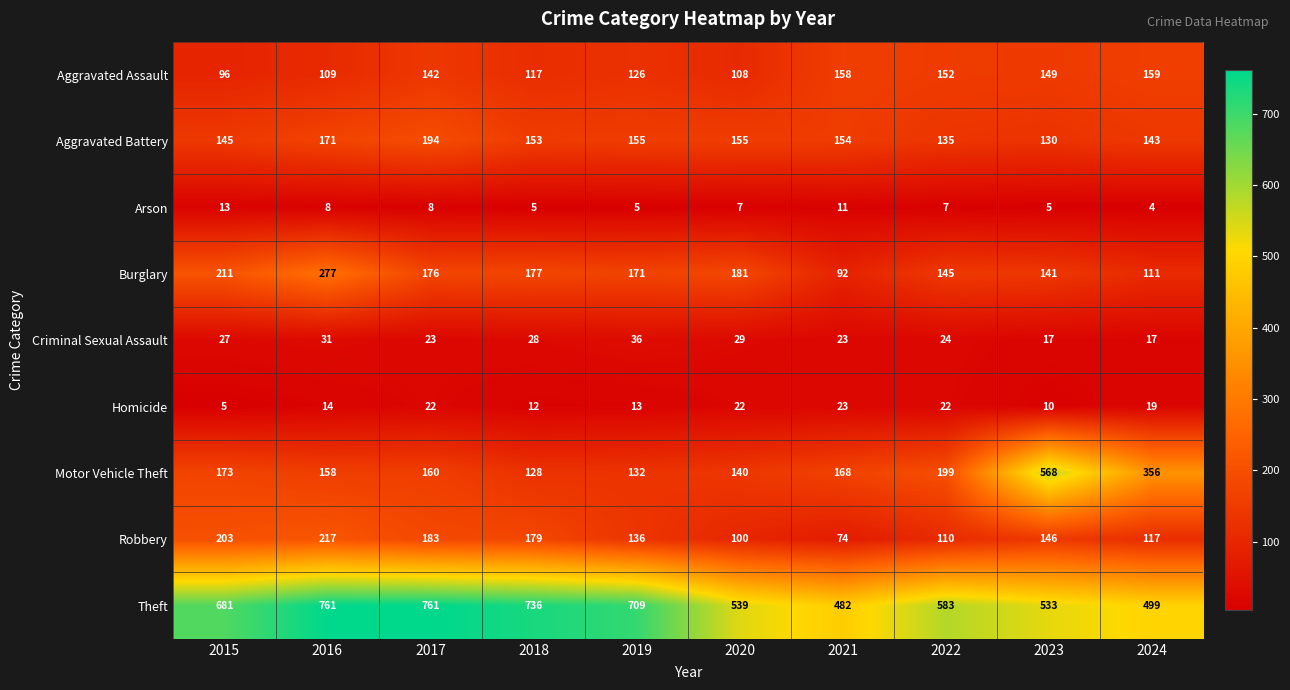

The value of Aggravated Assault at 2018 is 117. True or false?

True